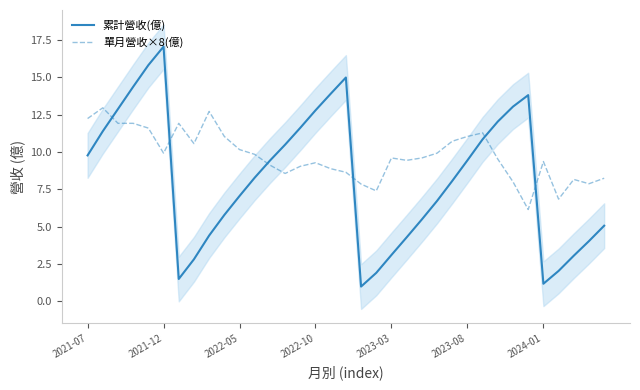

Which series has the largest range (max minus min)?

累計營收(億)